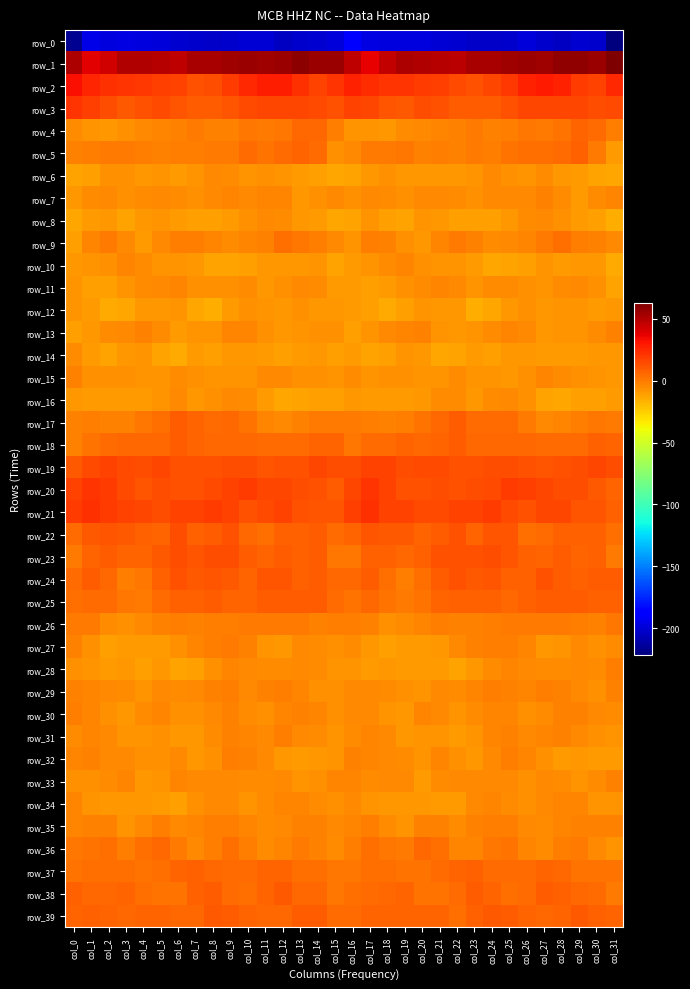

The row_27 series shows -9.2 at col_27. True or false?

True